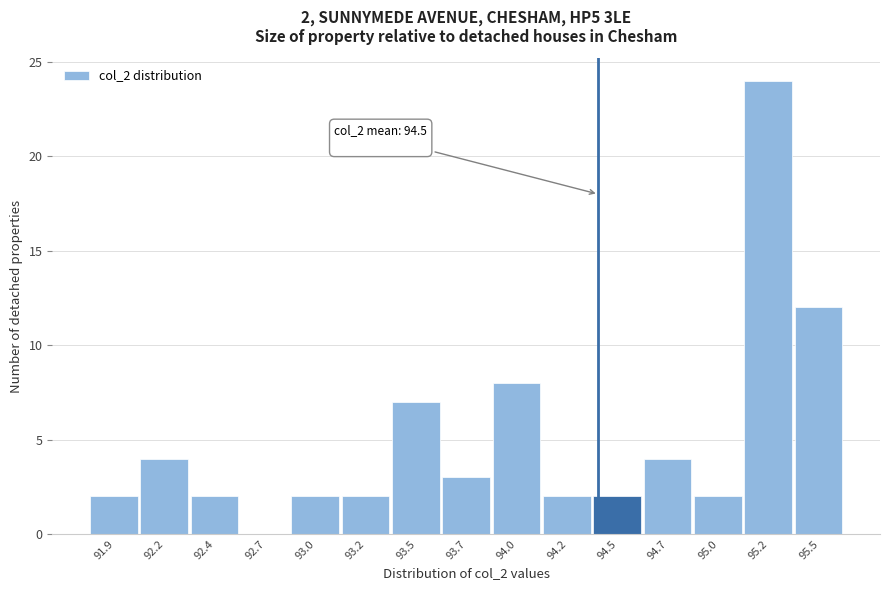

Reading left to right, transcribe all the data shown in this chart.

91.9=2	92.2=4	92.4=2	92.7=0	93.0=2	93.2=2	93.5=7	93.7=3	94.0=8	94.2=2	94.5=2	94.7=4	95.0=2	95.2=24	95.5=12